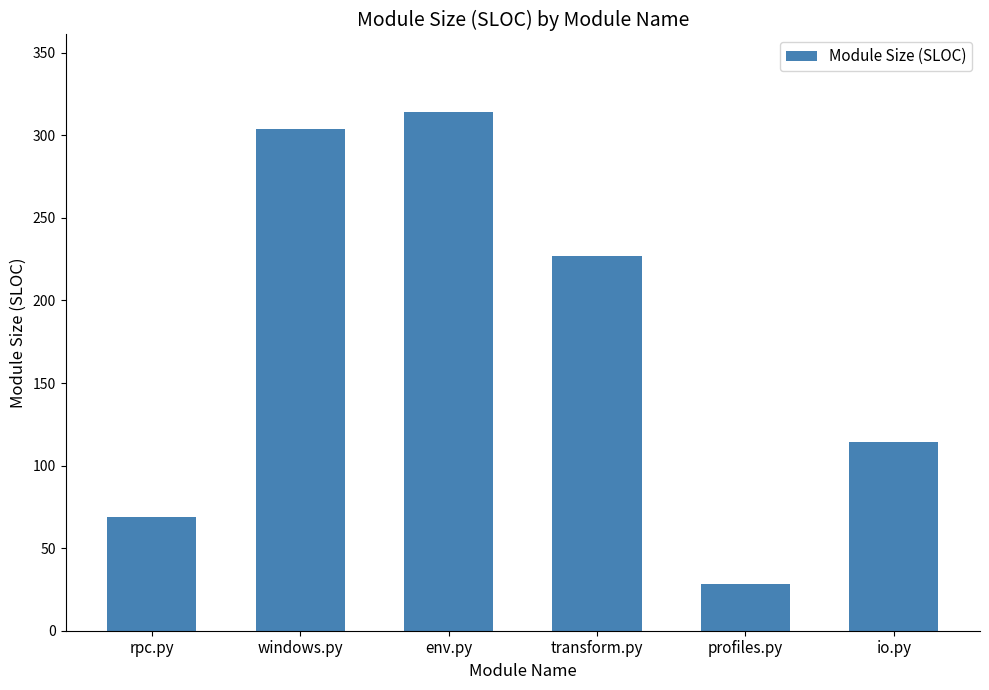

List the labels in order of value, largest first.

env.py, windows.py, transform.py, io.py, rpc.py, profiles.py